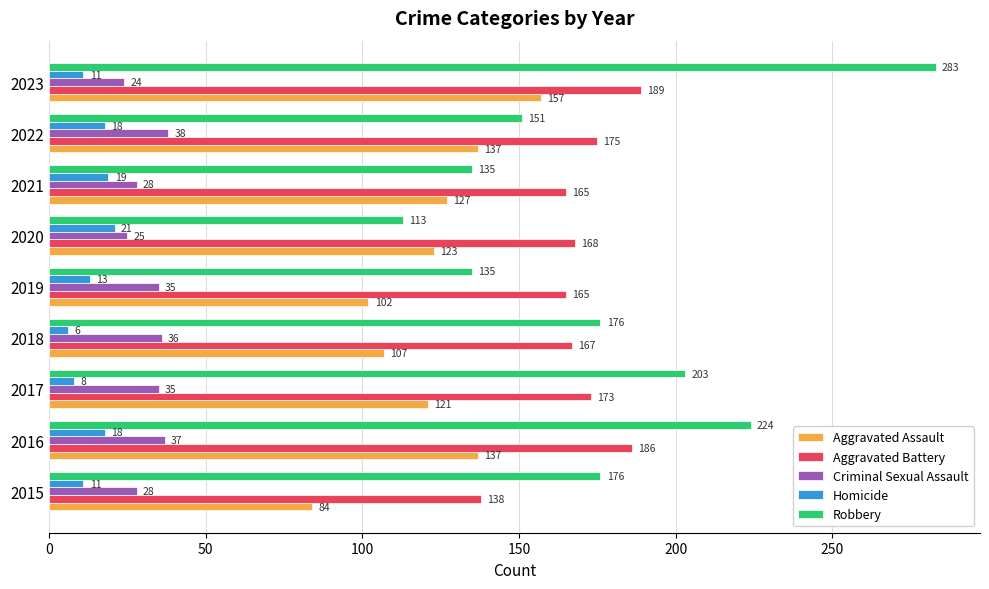

What is the sum of all Homicide values?

125